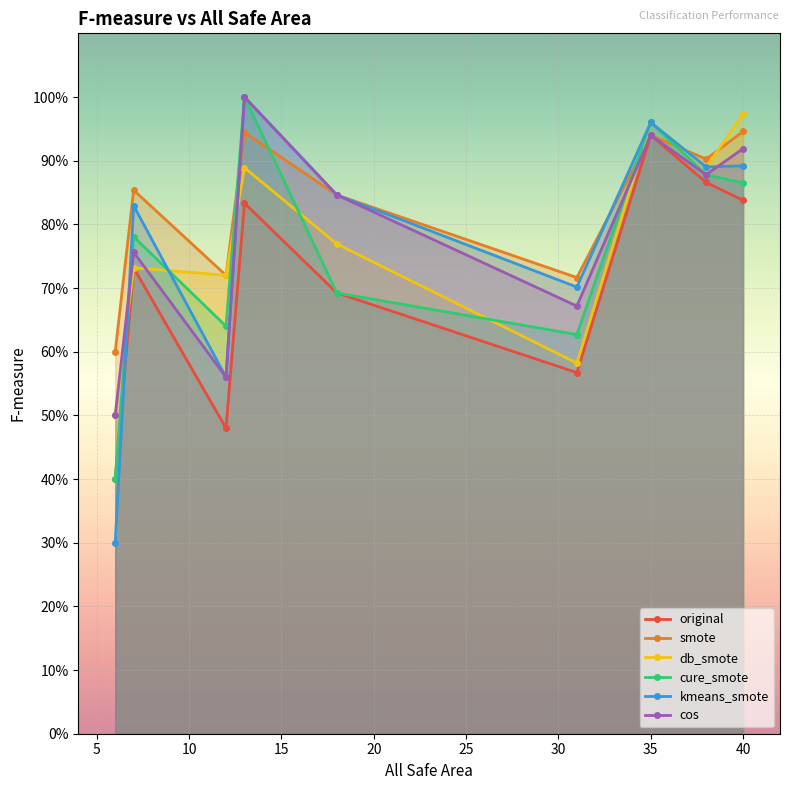

What is the average value of the smote series?

0.8